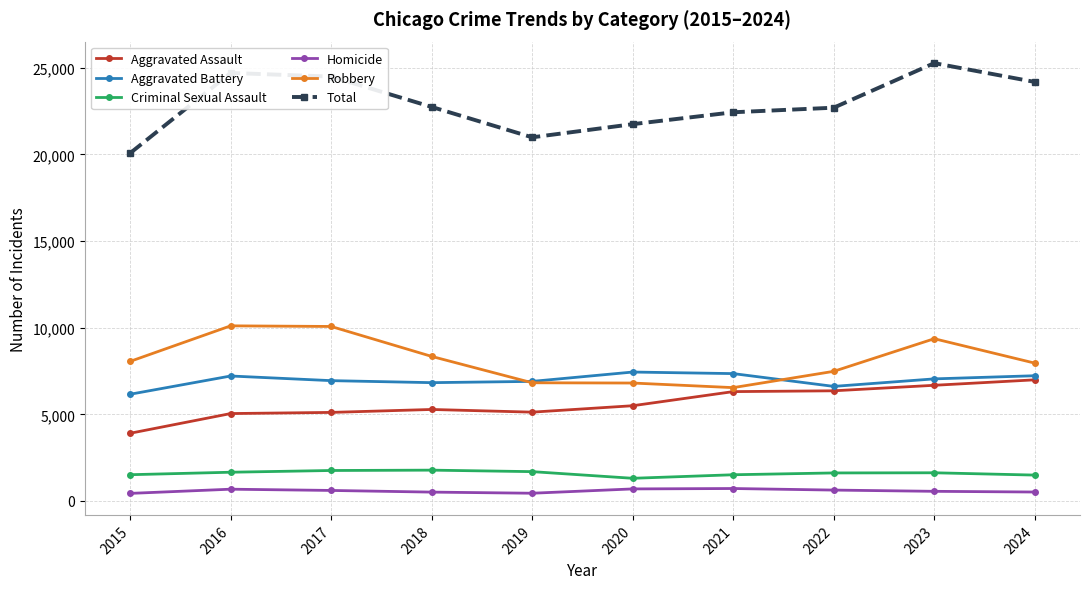

True or false: Robbery and Homicide cross at least once.

False